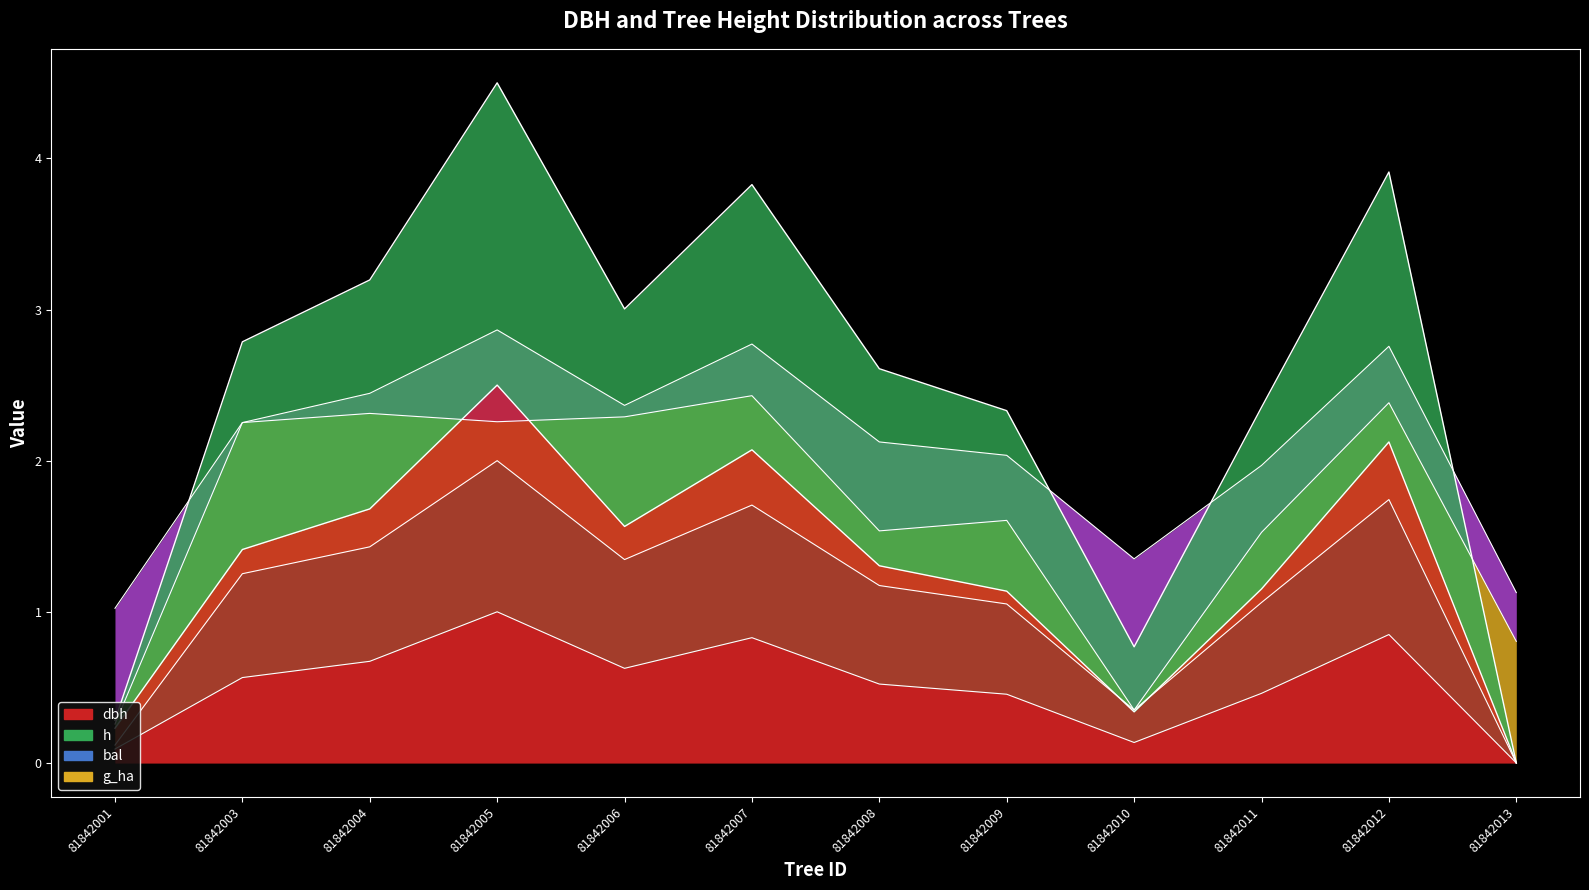

The h series shows 0.0 at 81842013. True or false?

True